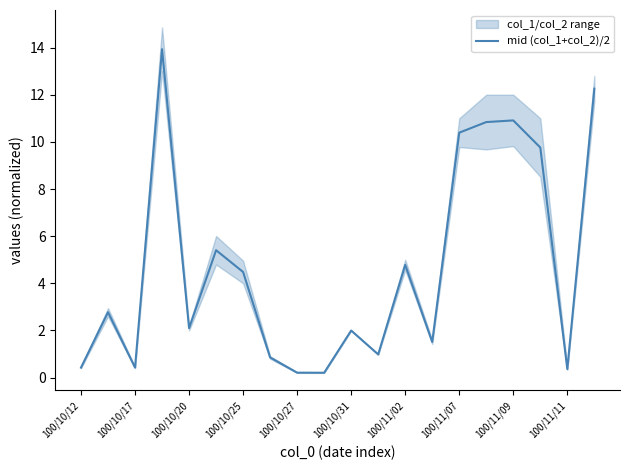

True or false: mid (col_1+col_2)/2 has a value of 2.6 at 100/10/31.

False